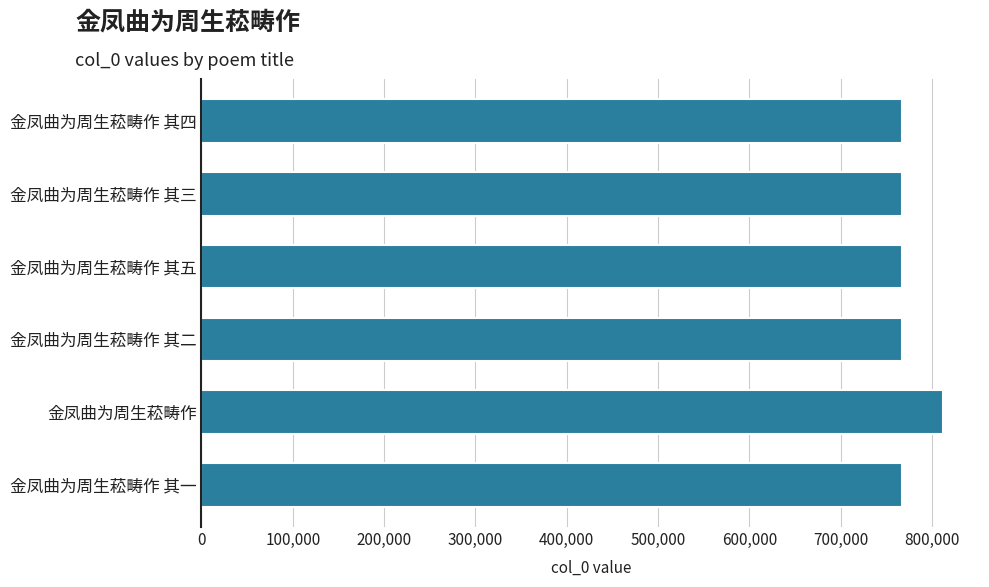

How many series are shown in this chart?

1